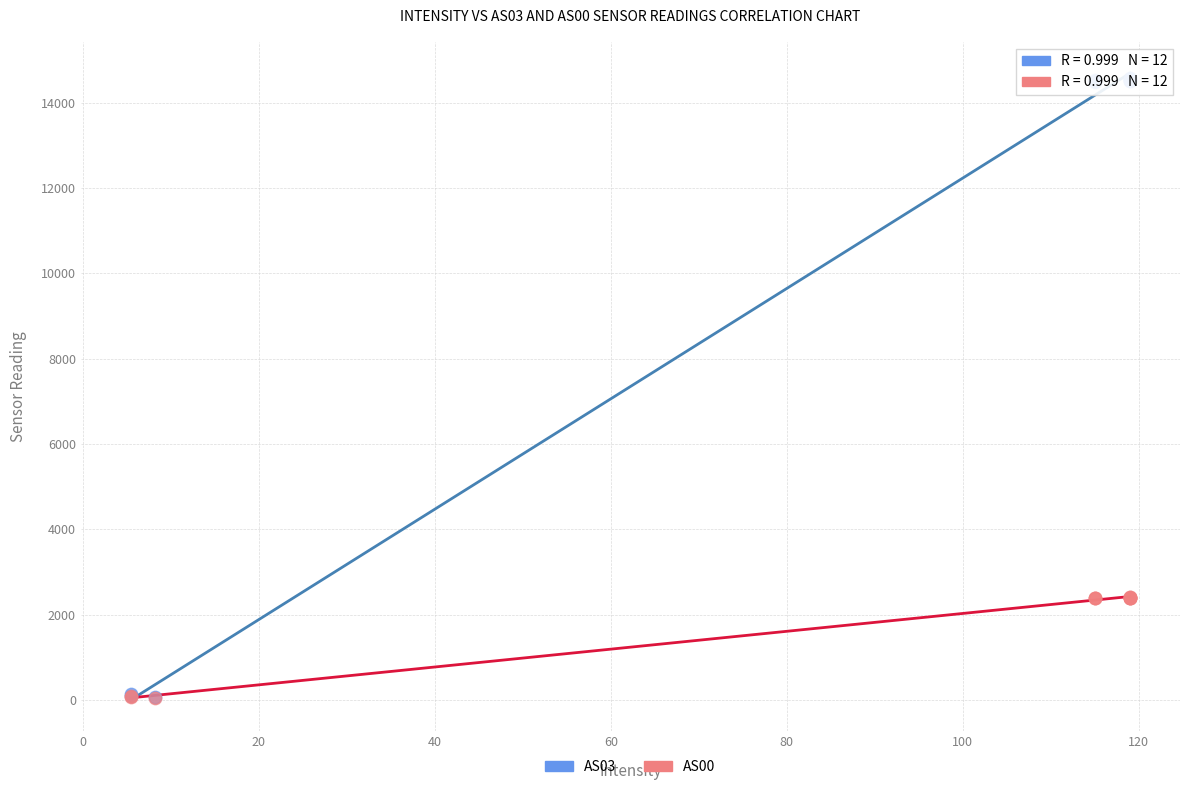

What are all the series names shown in the legend?

AS03, AS00